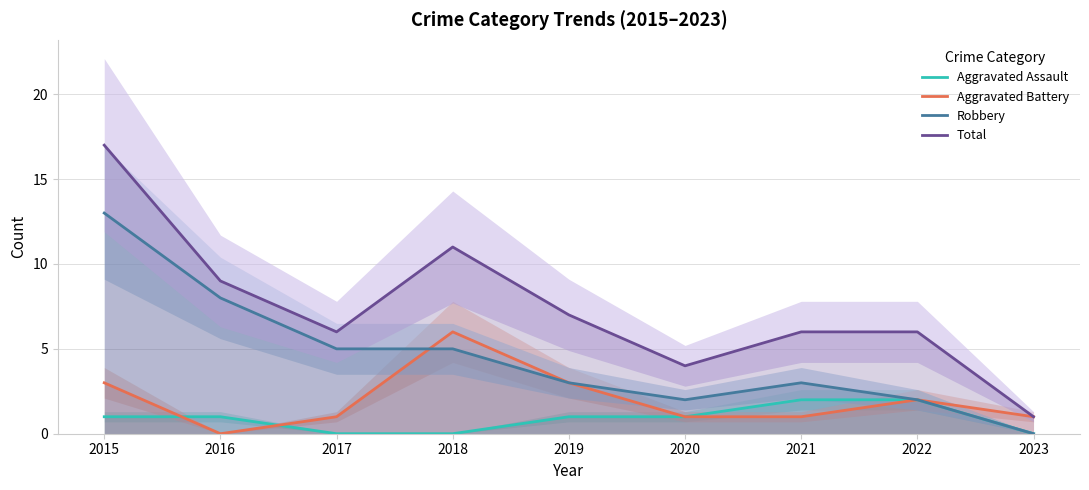

Which series has the widest spread of values?

Total